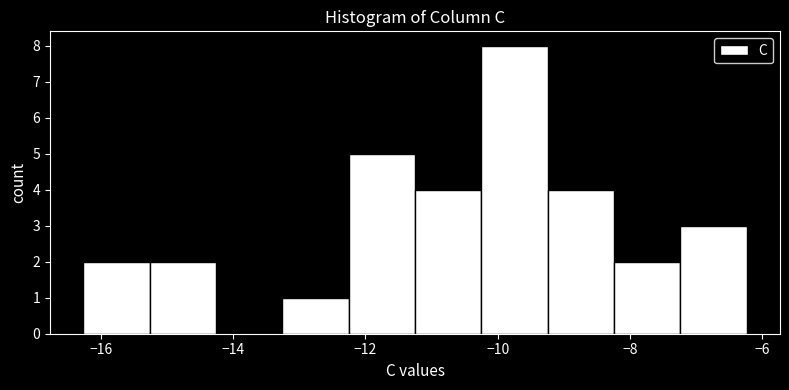

How tall is the bar that spans -11.2 to -10.2 on the x-axis? Neither the bar edges nor the heights are printed on the chart, so give them approximately, as read against the axes.

4